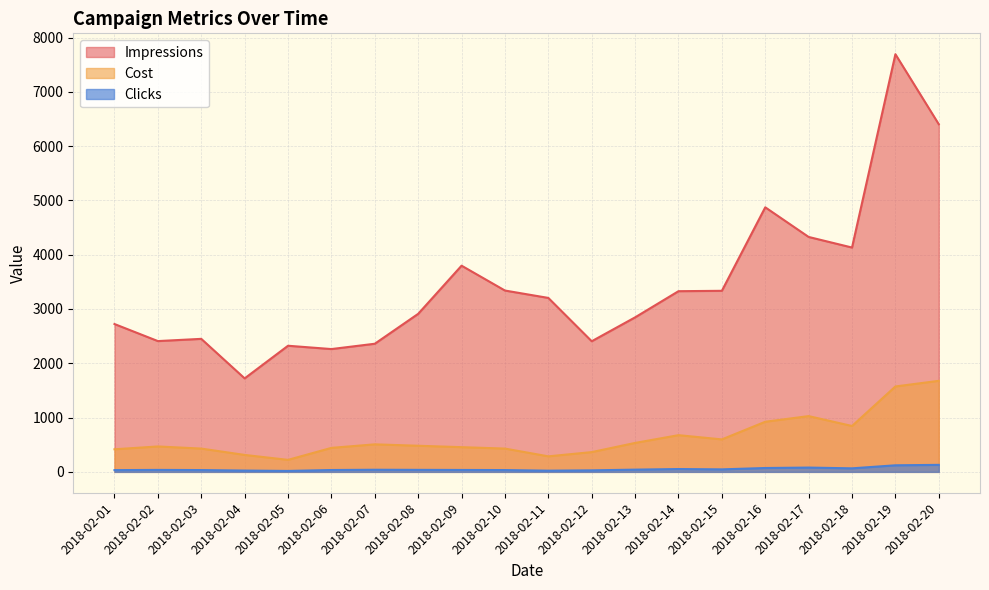

What is the greatest value displayed?

7693